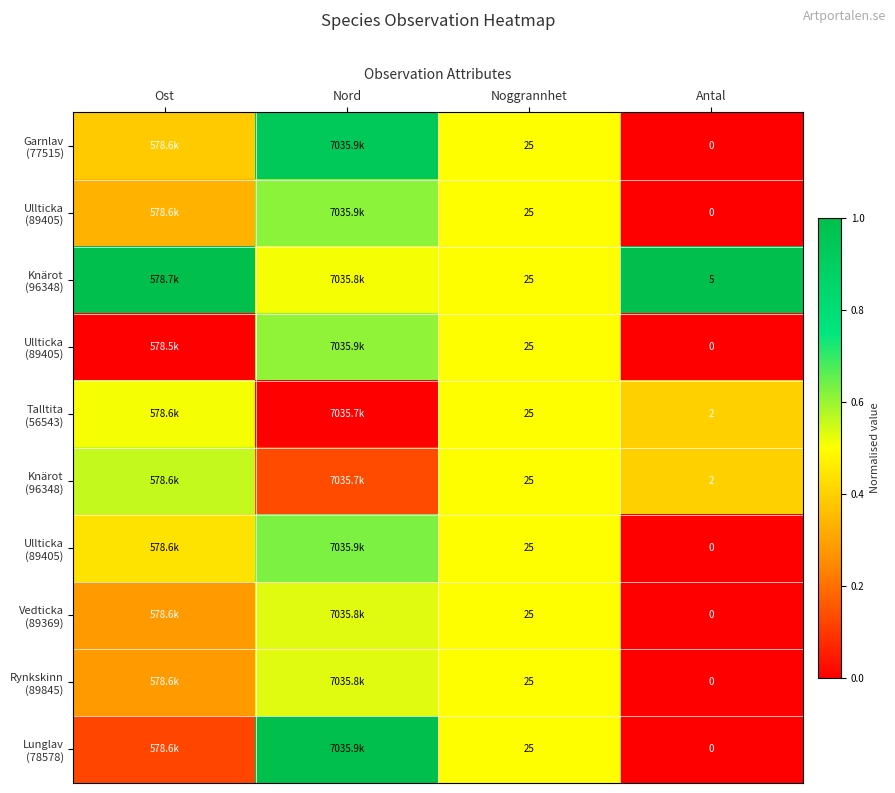

Between Noggrannhet and Antal, which is larger?

Noggrannhet